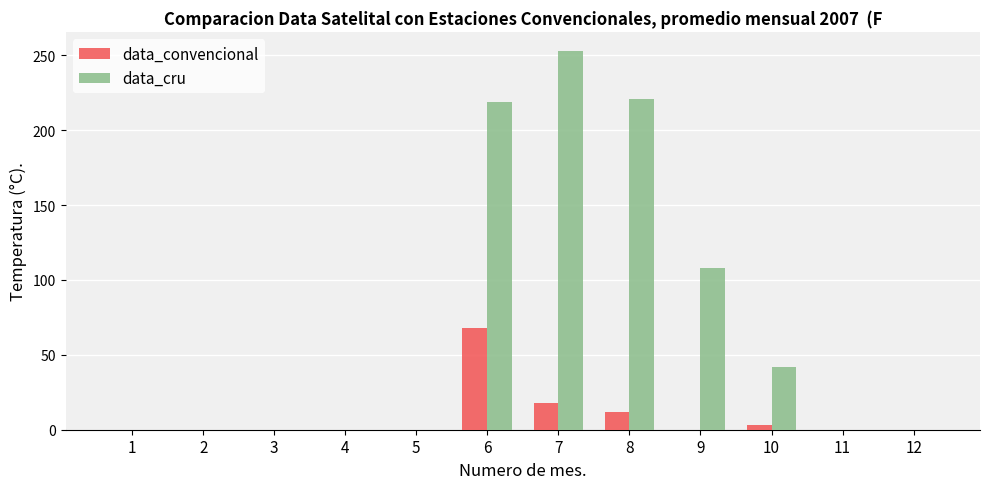

Where is data_convencional nearest to the value 34?

7